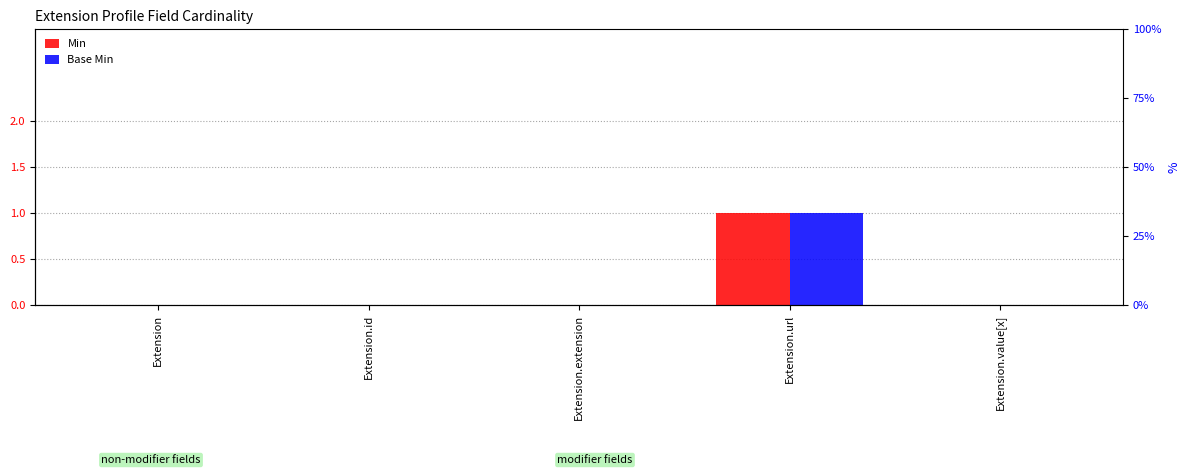

Which category has the lowest value across all series?

Extension